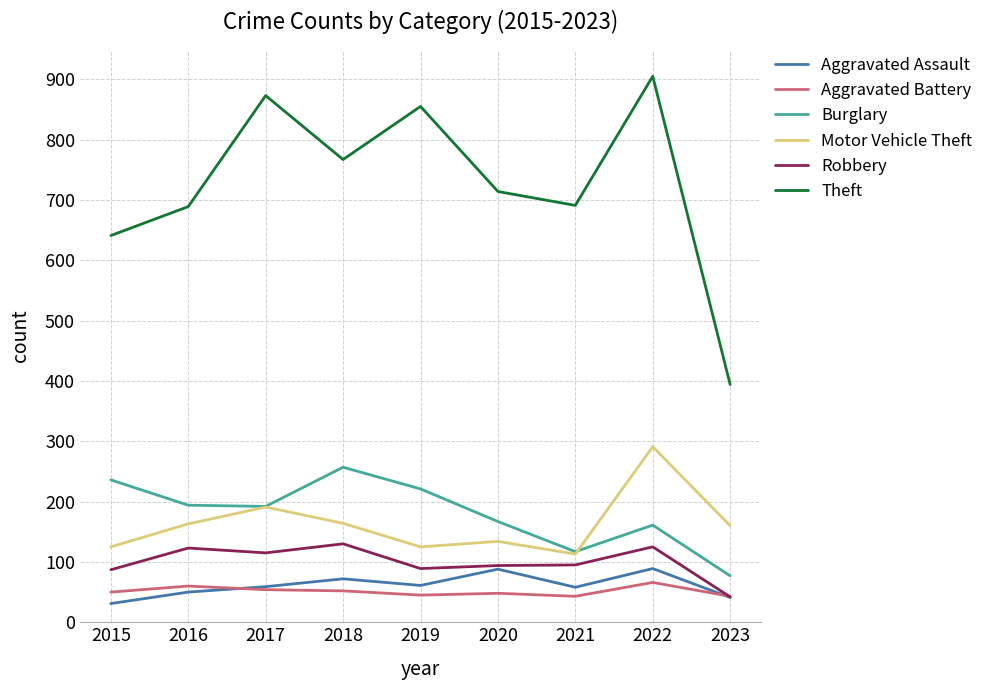

Is it true that Theft equals 691 at 2021?

True